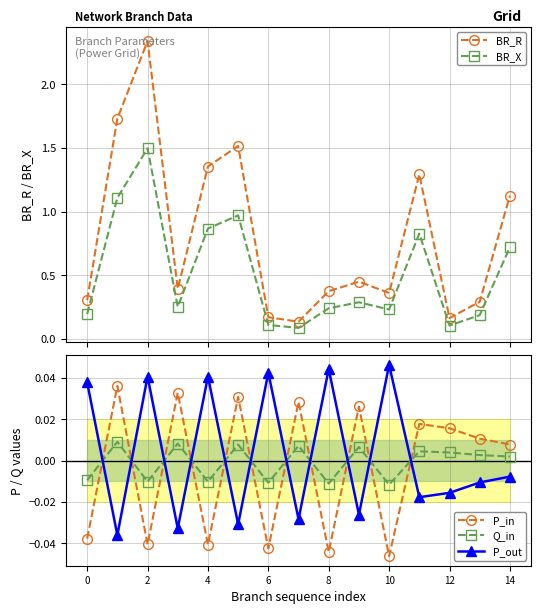

In P_out, how many points are lower than both neighbors (excluding endpoints)?

6